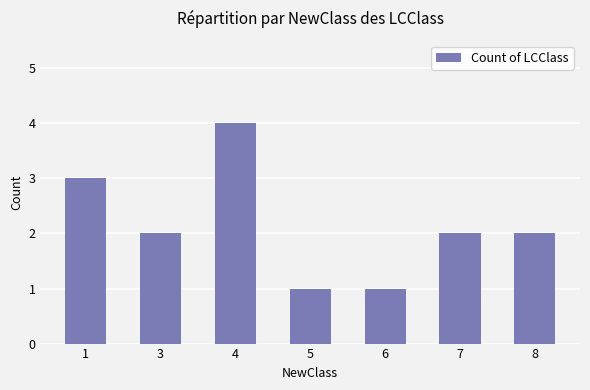

Read the value at 7.

2